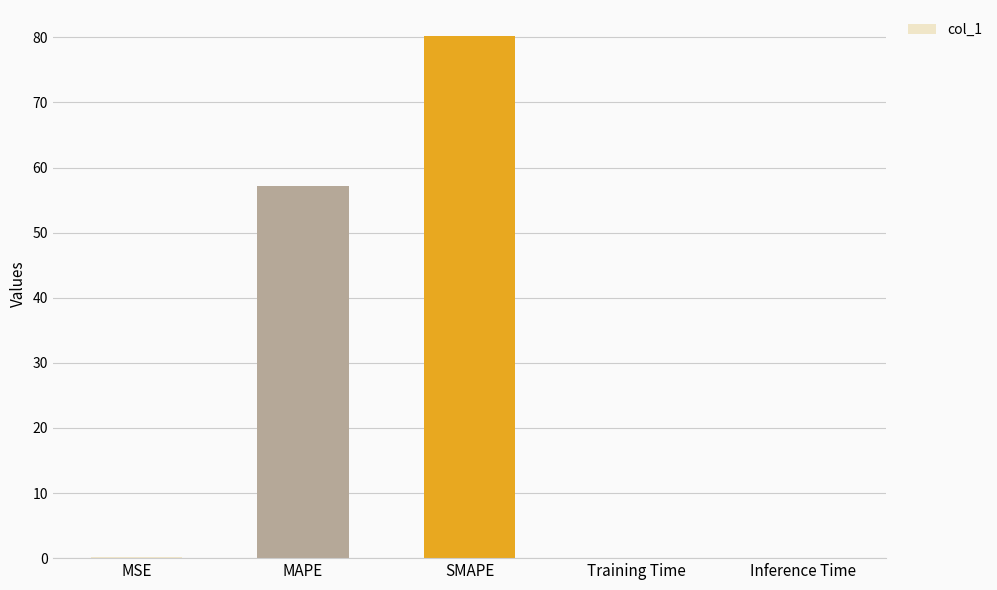

At which label is the value closest to 40?

MAPE